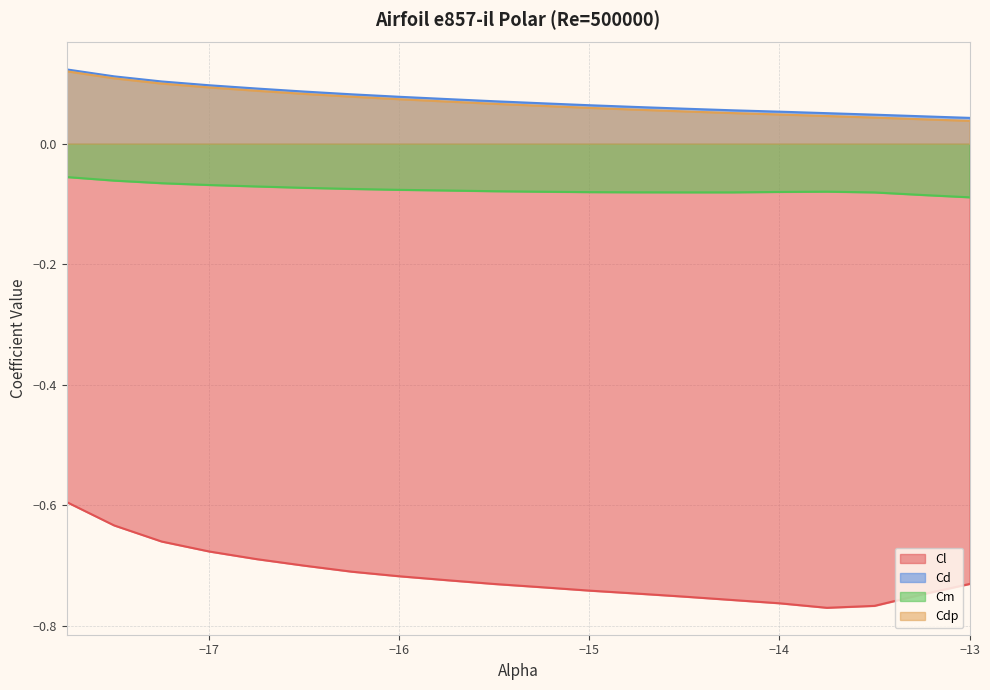

Count the Cdp values in the range 0 to 1.

20